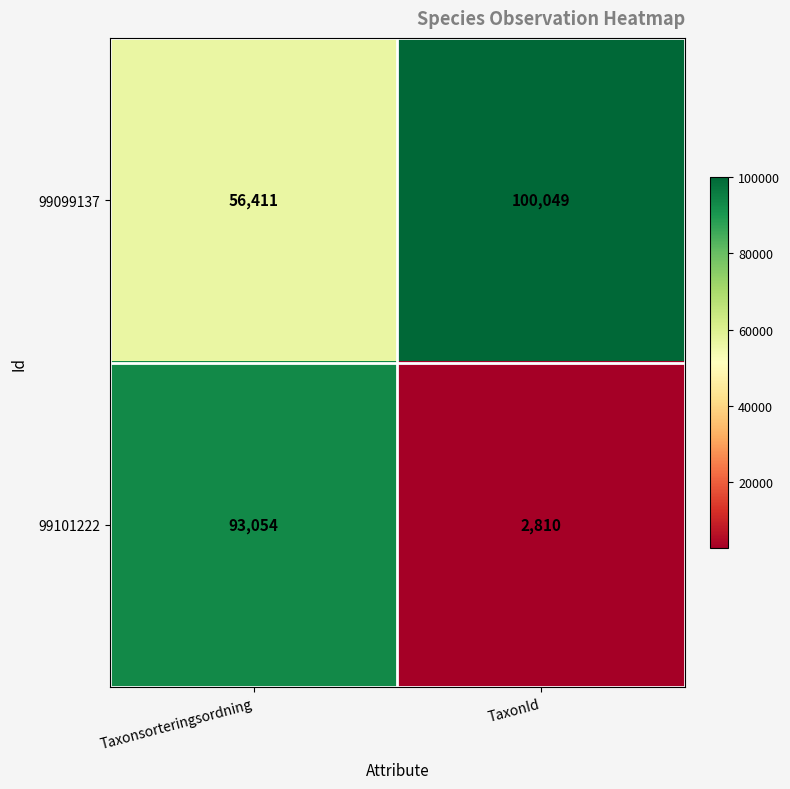

What is the difference between the 99101222 values at TaxonId and Taxonsorteringsordning?

90244